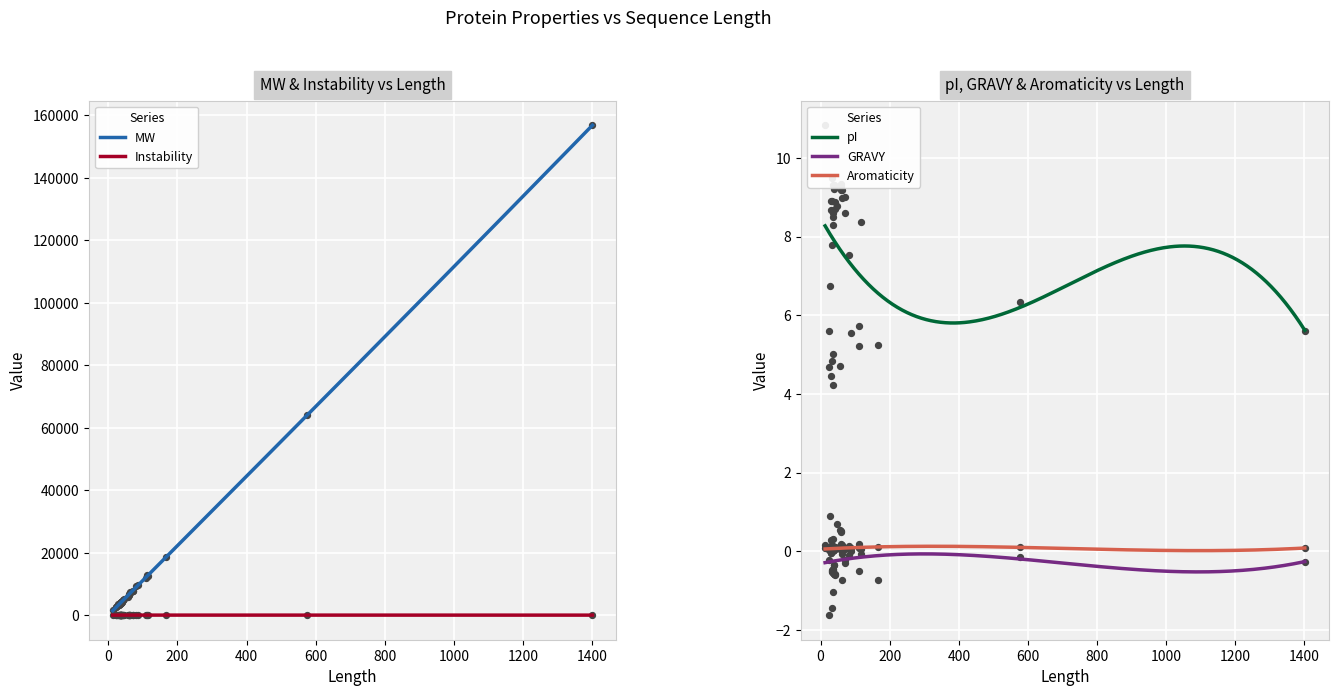

At how many categories does at least one series exceed 77585?

1